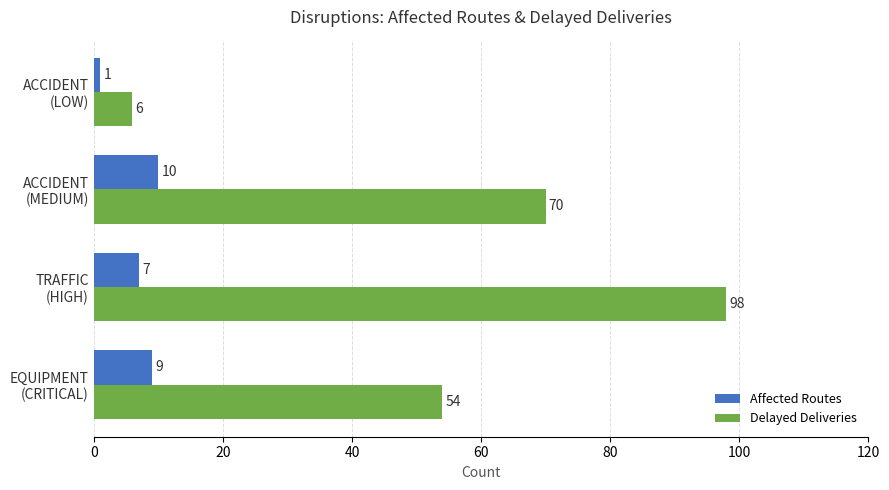

Which series has the largest range (max minus min)?

Delayed Deliveries